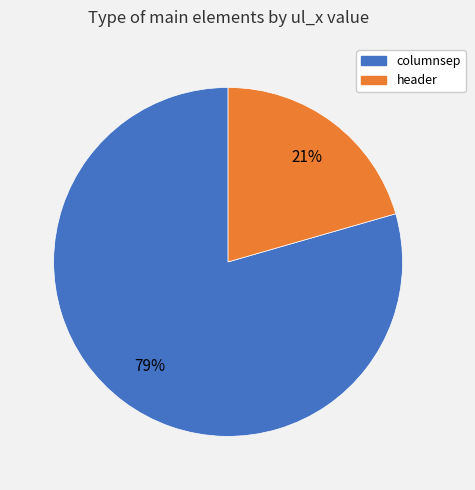

Count the number of slices in the pie.

2